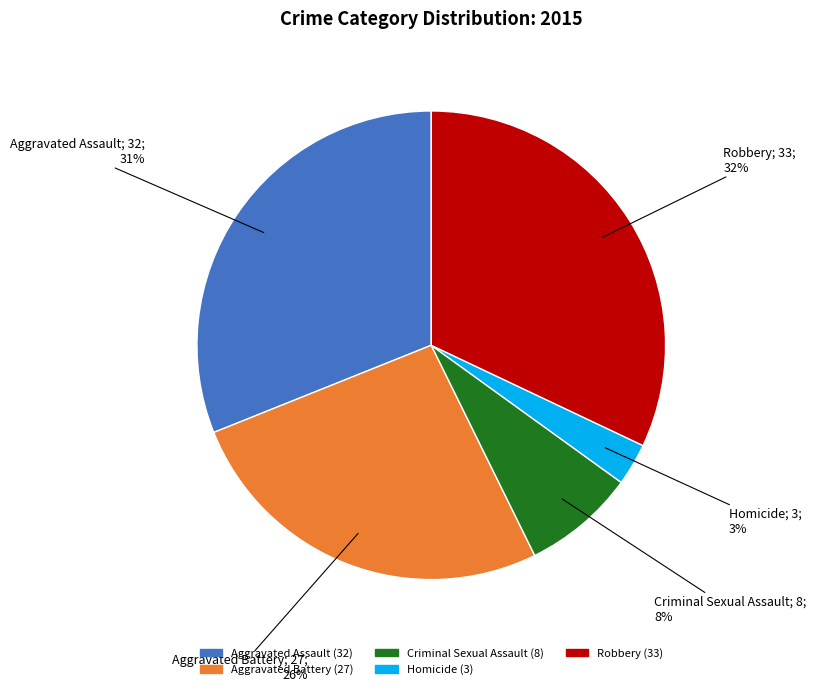

How many slices are in this pie chart?

5